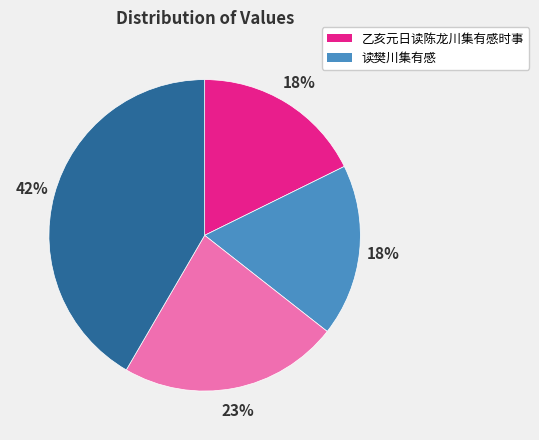

To the nearest percent, what is the average slice percentage?

25%